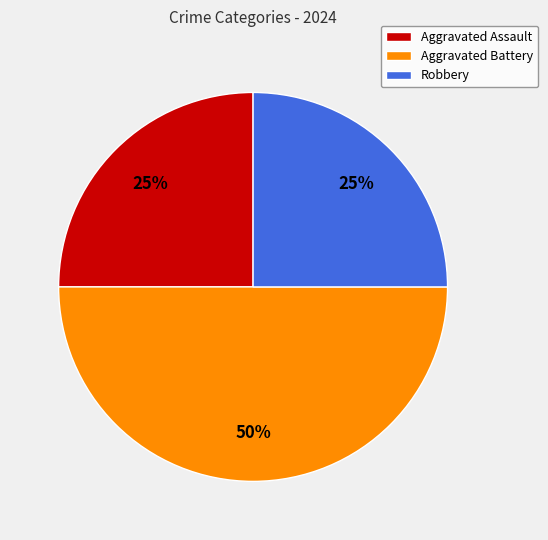

How many slices are in this pie chart?

3